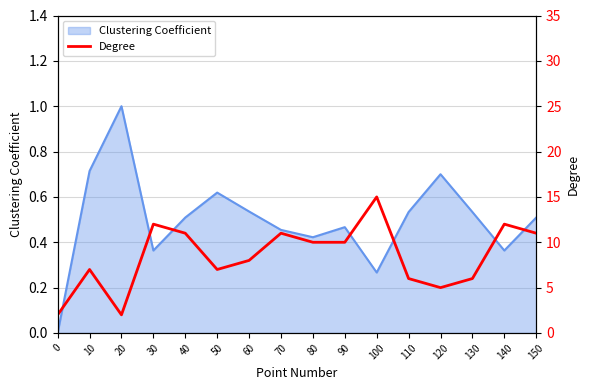

What is the greatest value displayed?

15